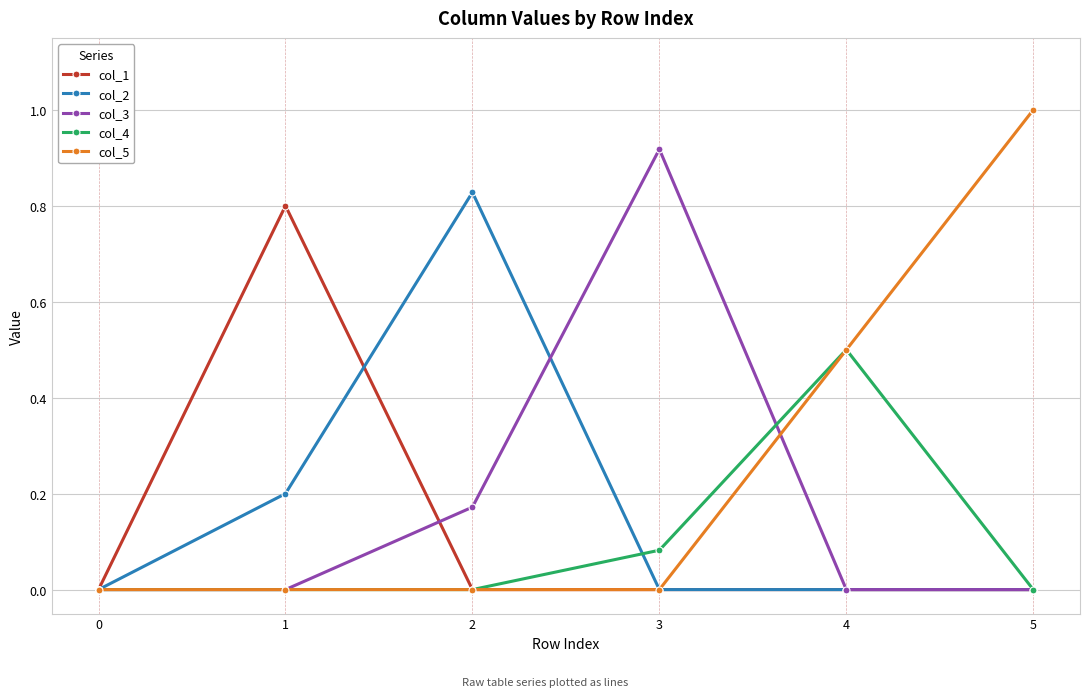

The value of col_5 at 1 is -0.4. True or false?

False